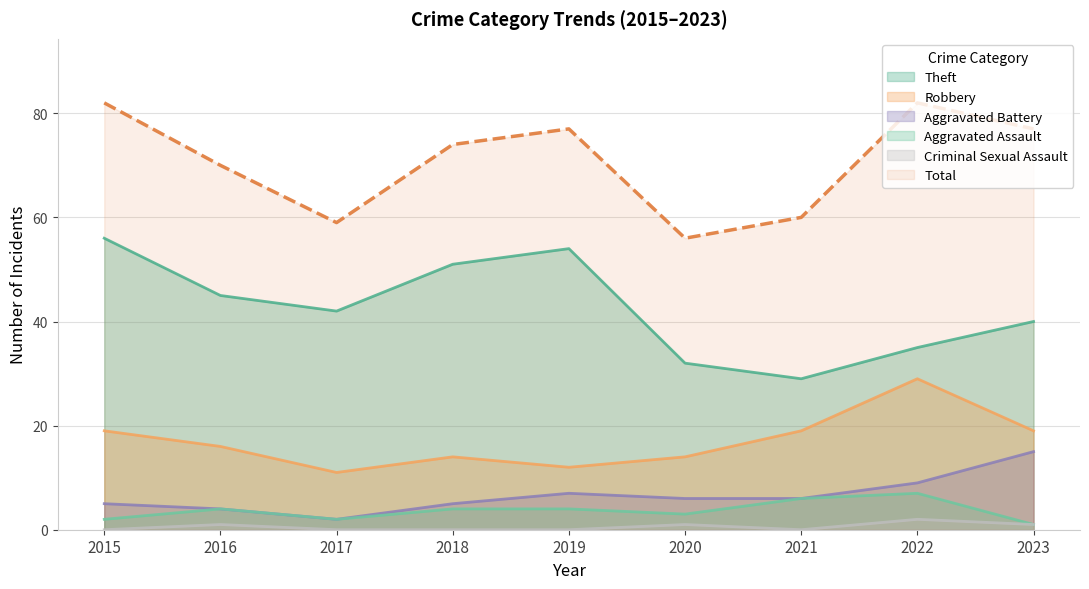

What is the difference between the Aggravated Assault values at 2019 and 2015?

2